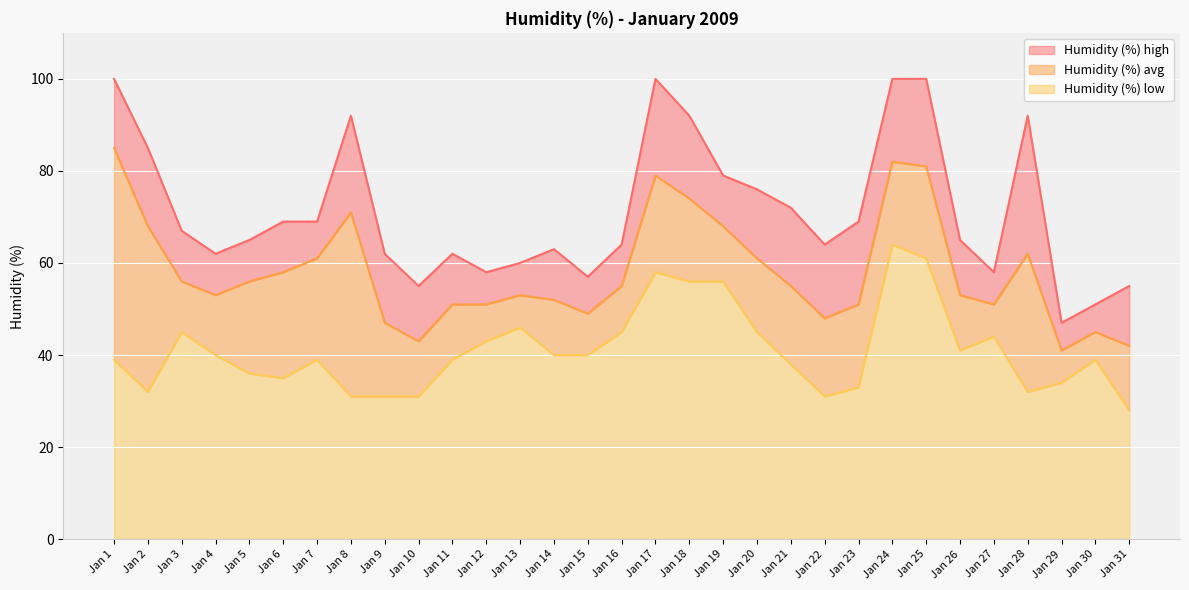

What is the spread (max minus min) of values at Jan 5?

29